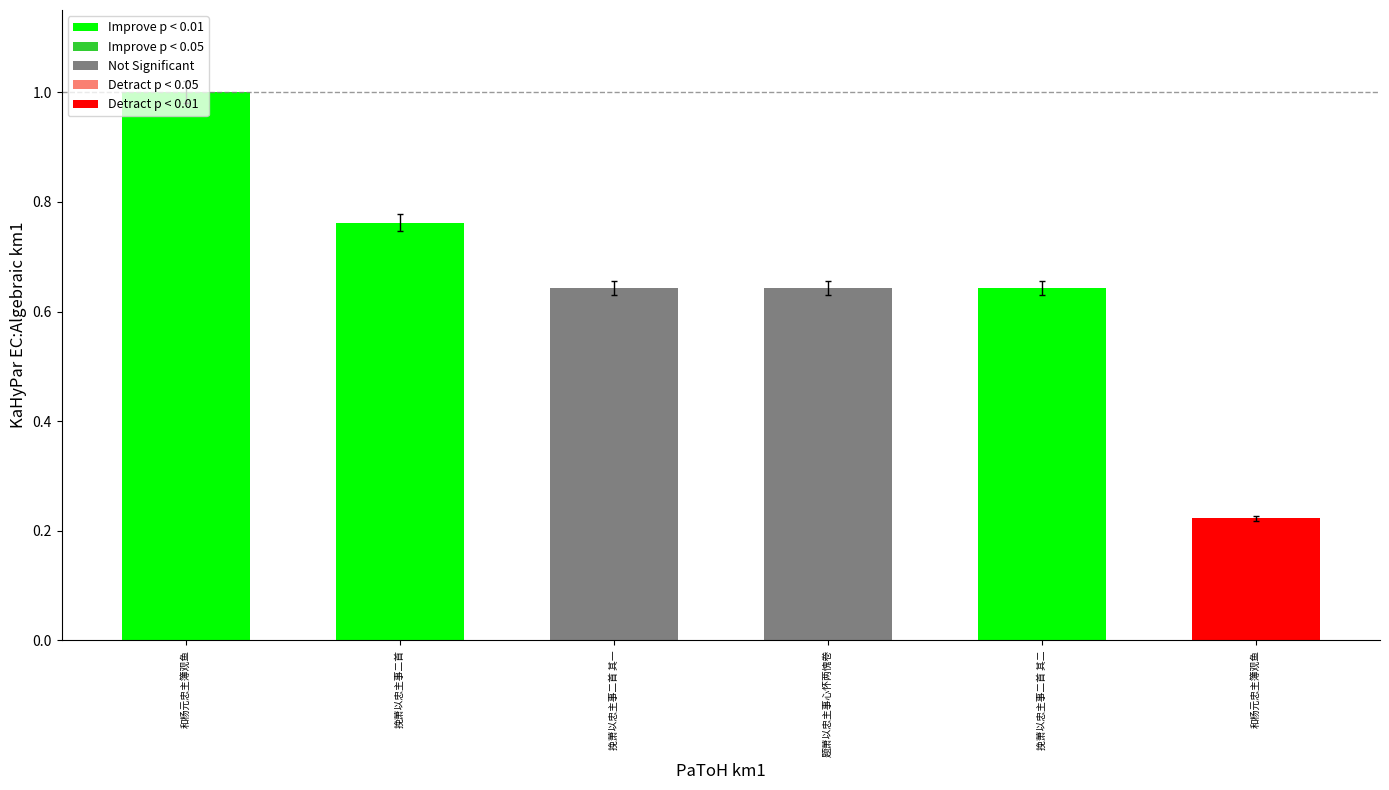

What is the label of the 6th bar from the left?

和杨元忠主簿观鱼